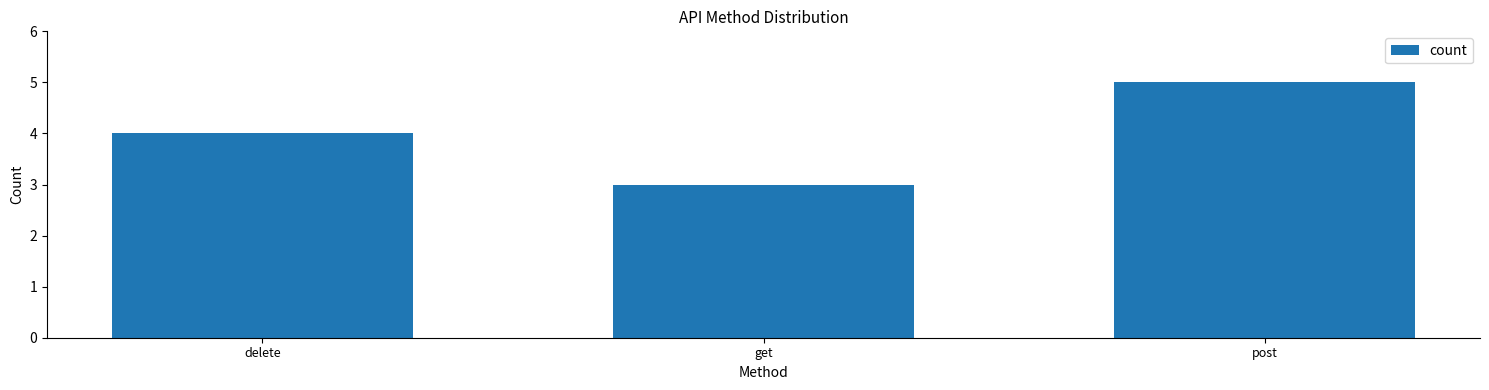

Are the bars grouped side by side (vs. stacked)?

No